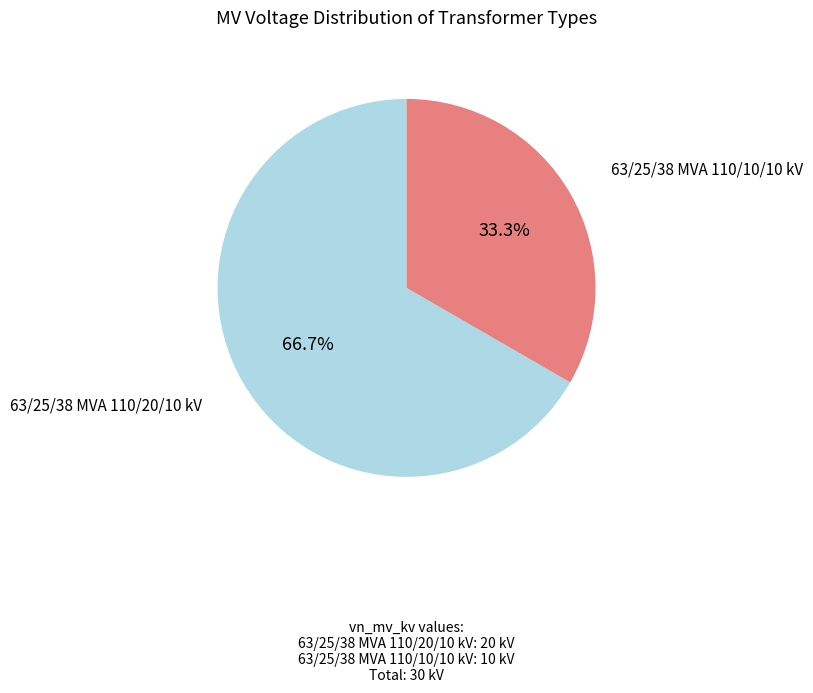

Does any single category account for the majority?

Yes